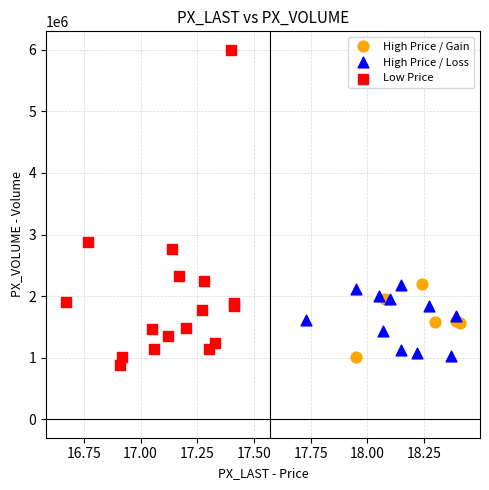

Which series has the largest Y range (max minus min)?

Low Price